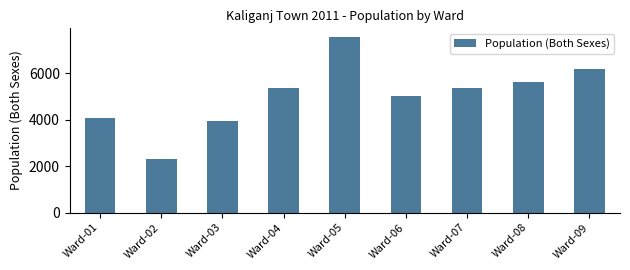

At which label does the data first exceed 5373?

Ward-04